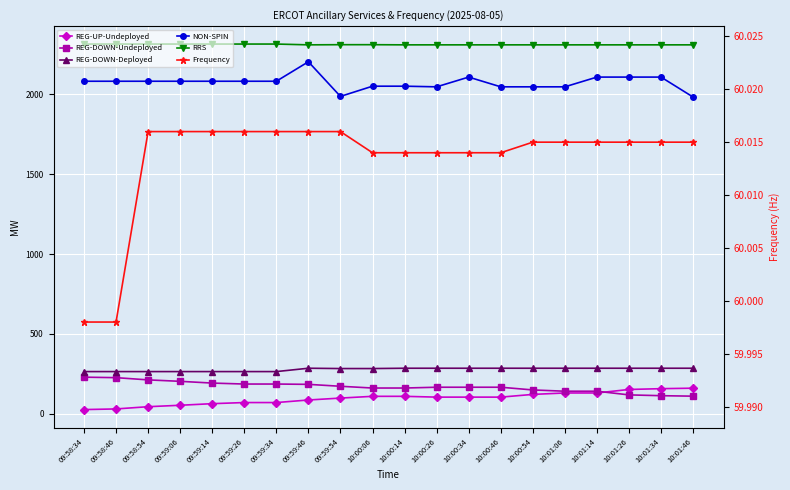

What is the sum of all NON-SPIN values?

41490.0